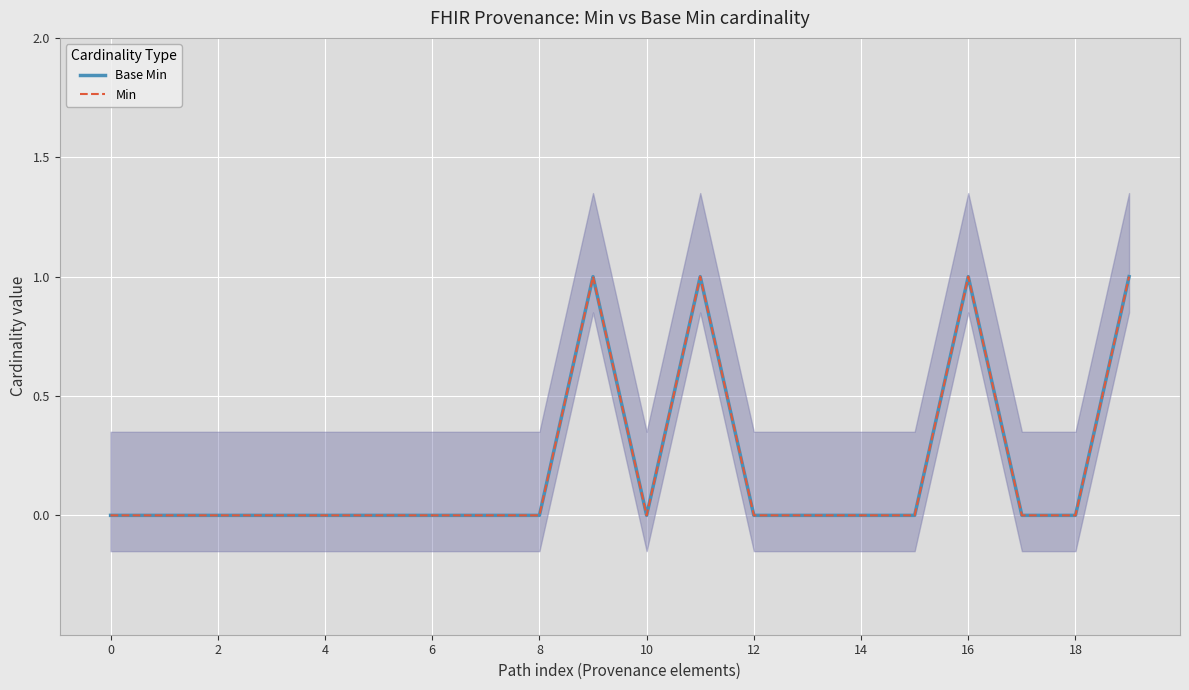

Between 18 and 17, which is larger?

18